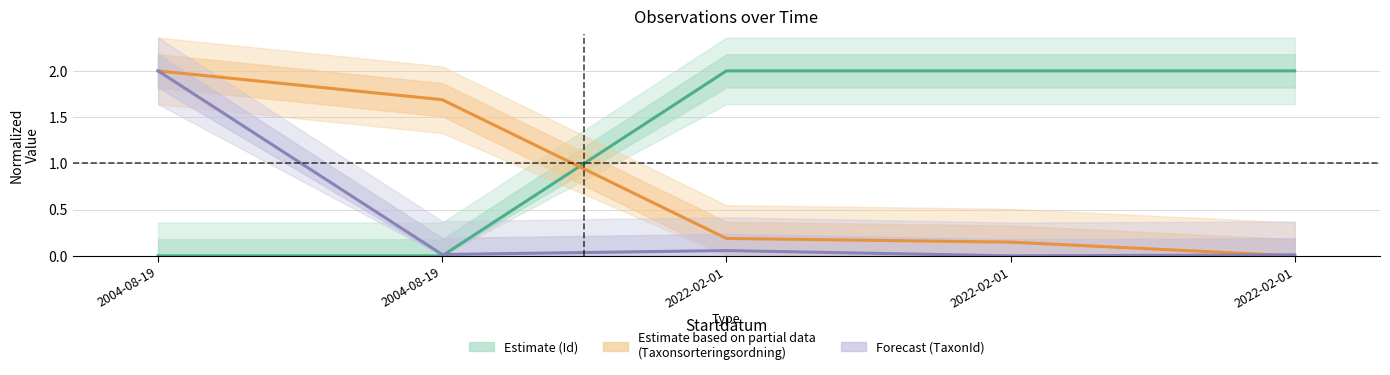

Is it true that Estimate based on partial data (Taxonsorteringsordning) equals 0.1 at 2022-02-01?

True